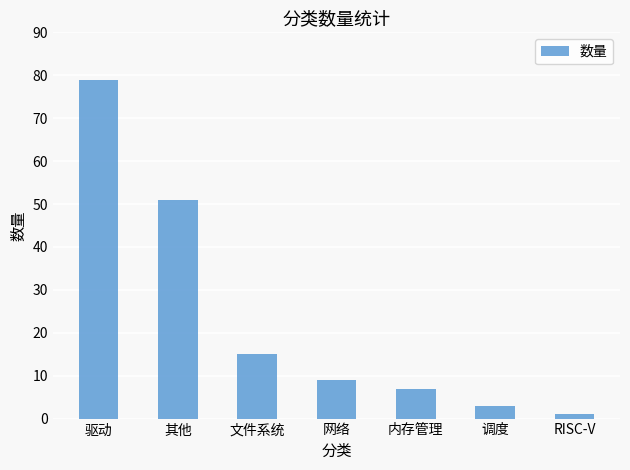

Reading left to right, list all the values displayed in this chart.

79	51	15	9	7	3	1